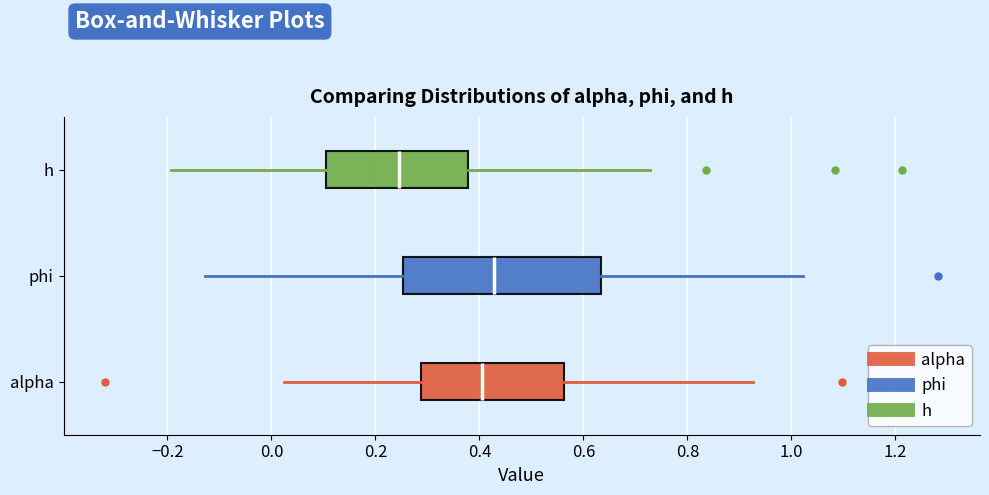

Where is the right edge of the box for phi on the x-axis? The values are not printed on the chart, so give them approximately, as read against the axis.

0.64